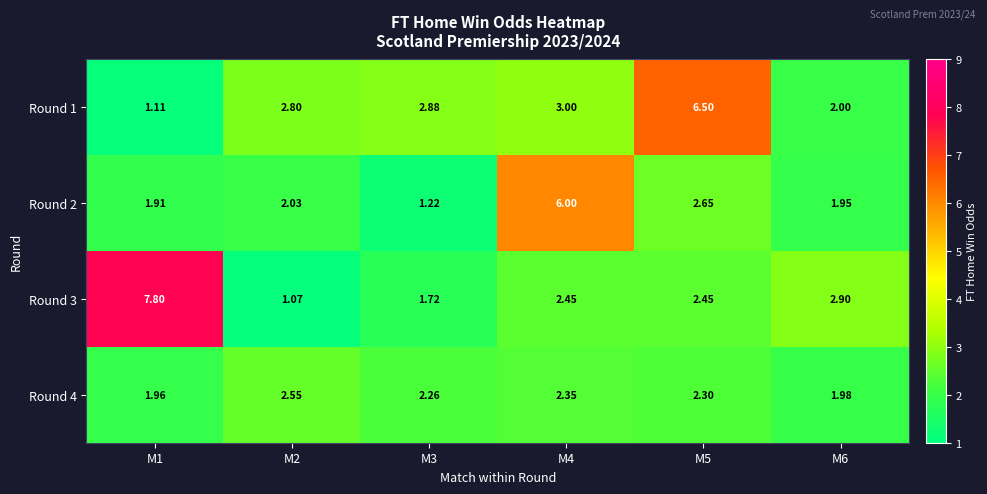

How many data points does each series have?

6